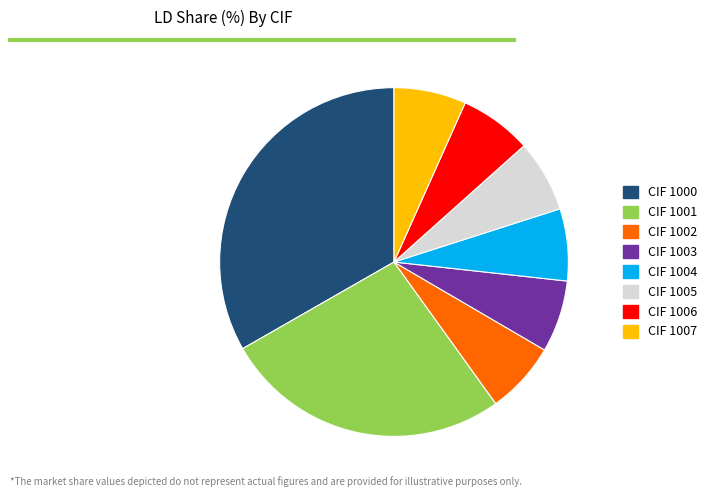

Is CIF 1002 the majority of the pie?

No